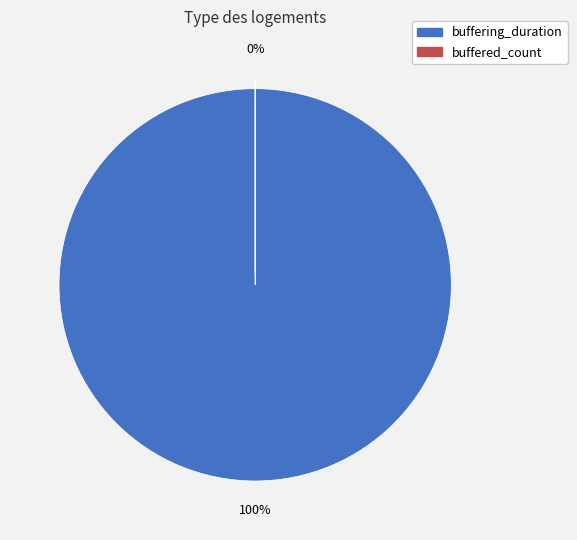

Which slice is the largest?

buffering_duration